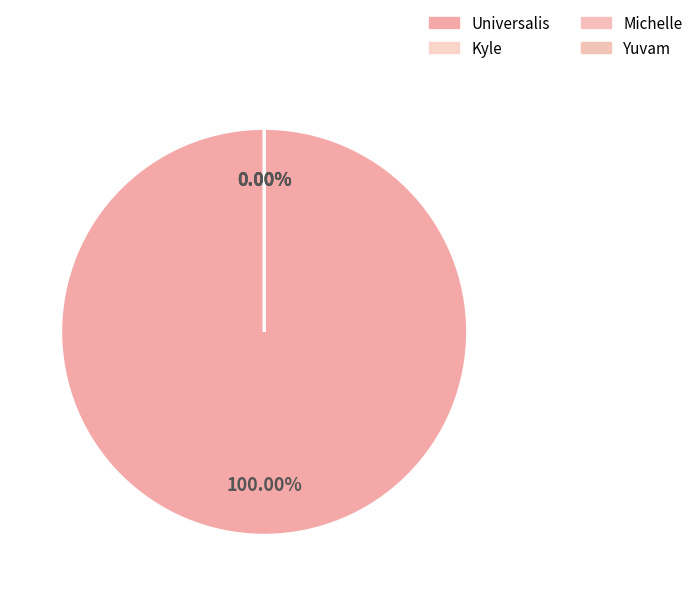

What is the change in value from Kyle to Yuvam?

-10